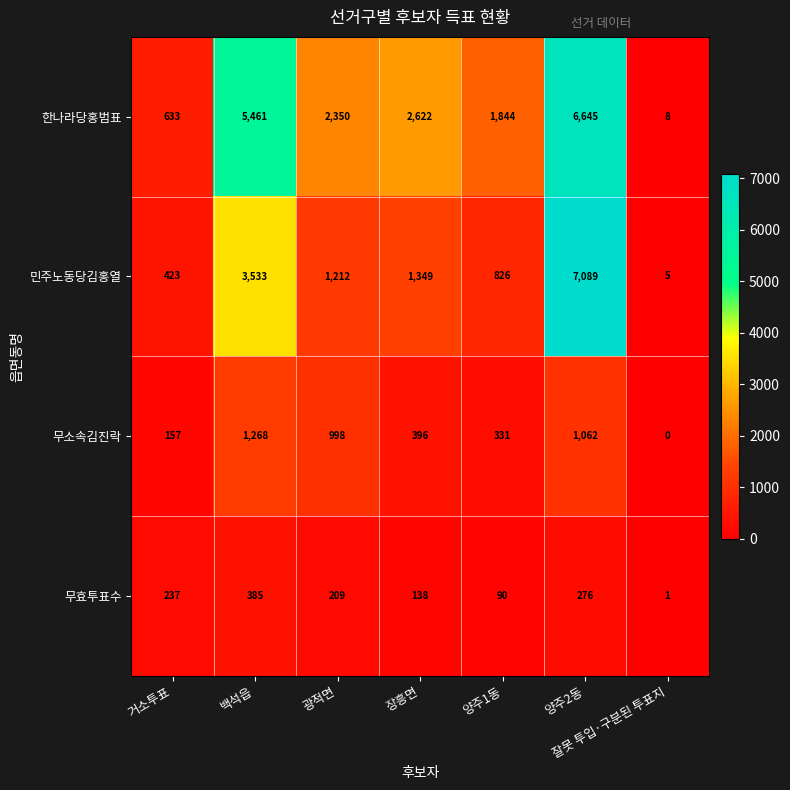

What is the spread (max minus min) of values at 장흥면?

2484